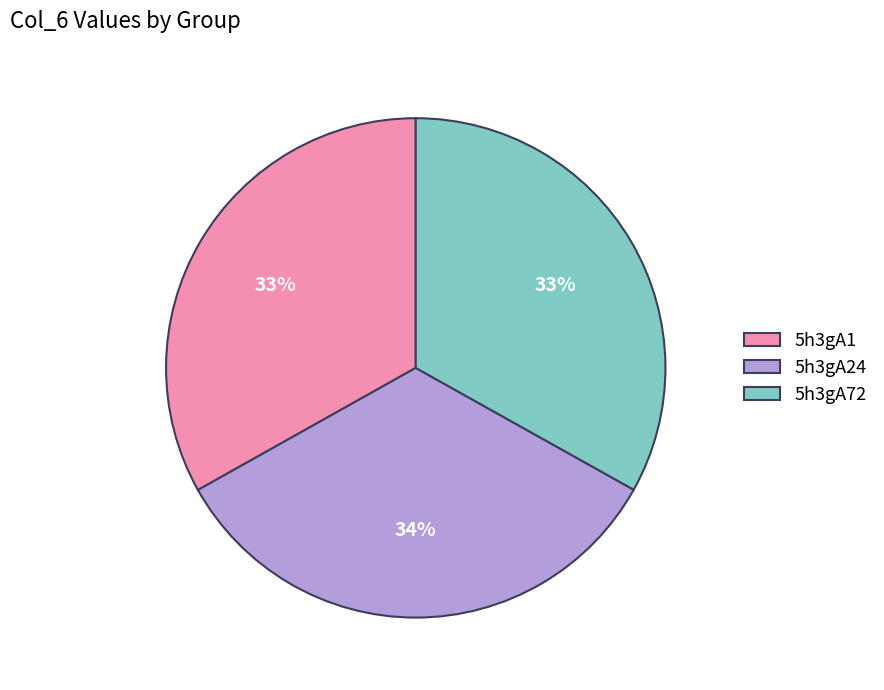

Do 5h3gA1 and 5h3gA24 together represent more than half of the pie?

Yes